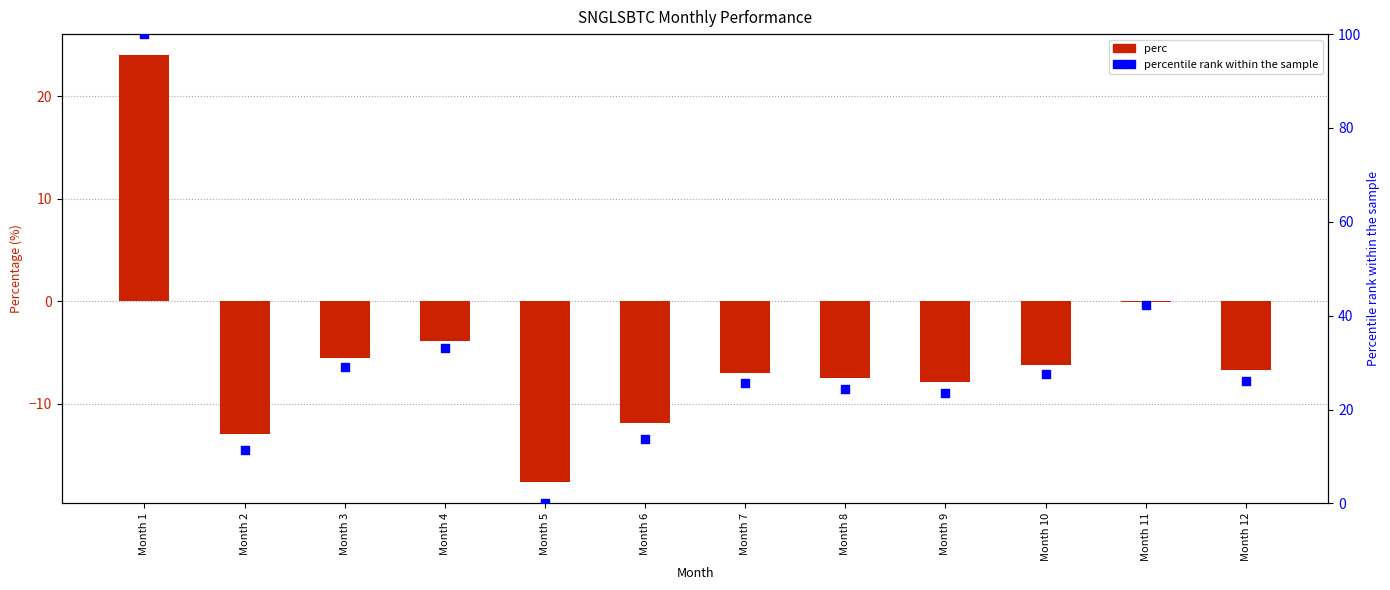

At which category is the sum across all series the highest?

Month 1